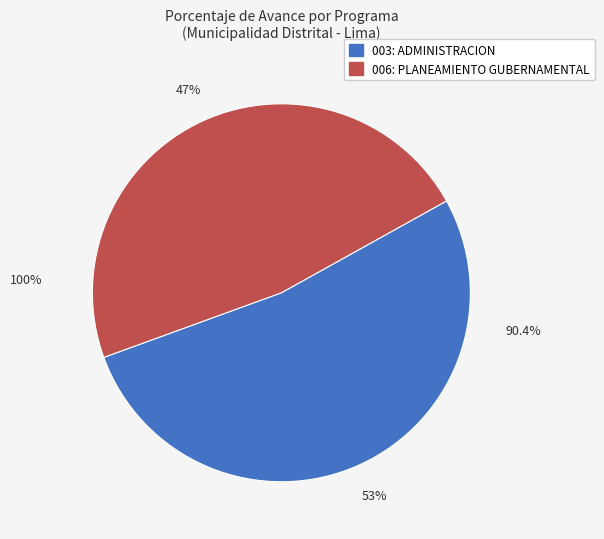

Does any single category account for the majority?

Yes